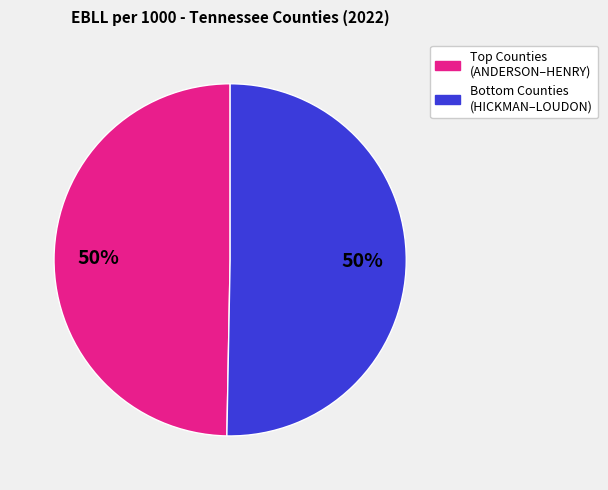

To the nearest percent, what is the average slice percentage?

50%